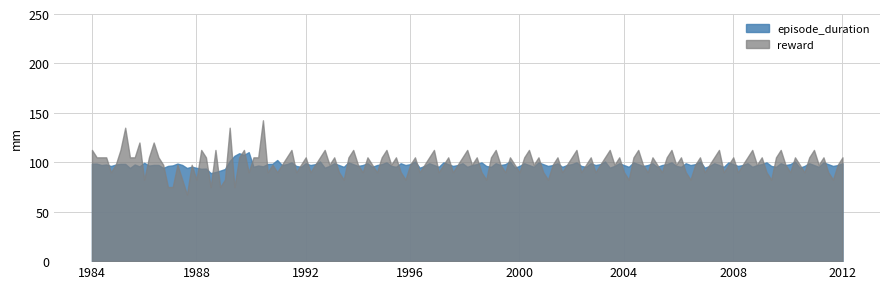

The episode_duration series shows 165.9 at 2012. True or false?

False